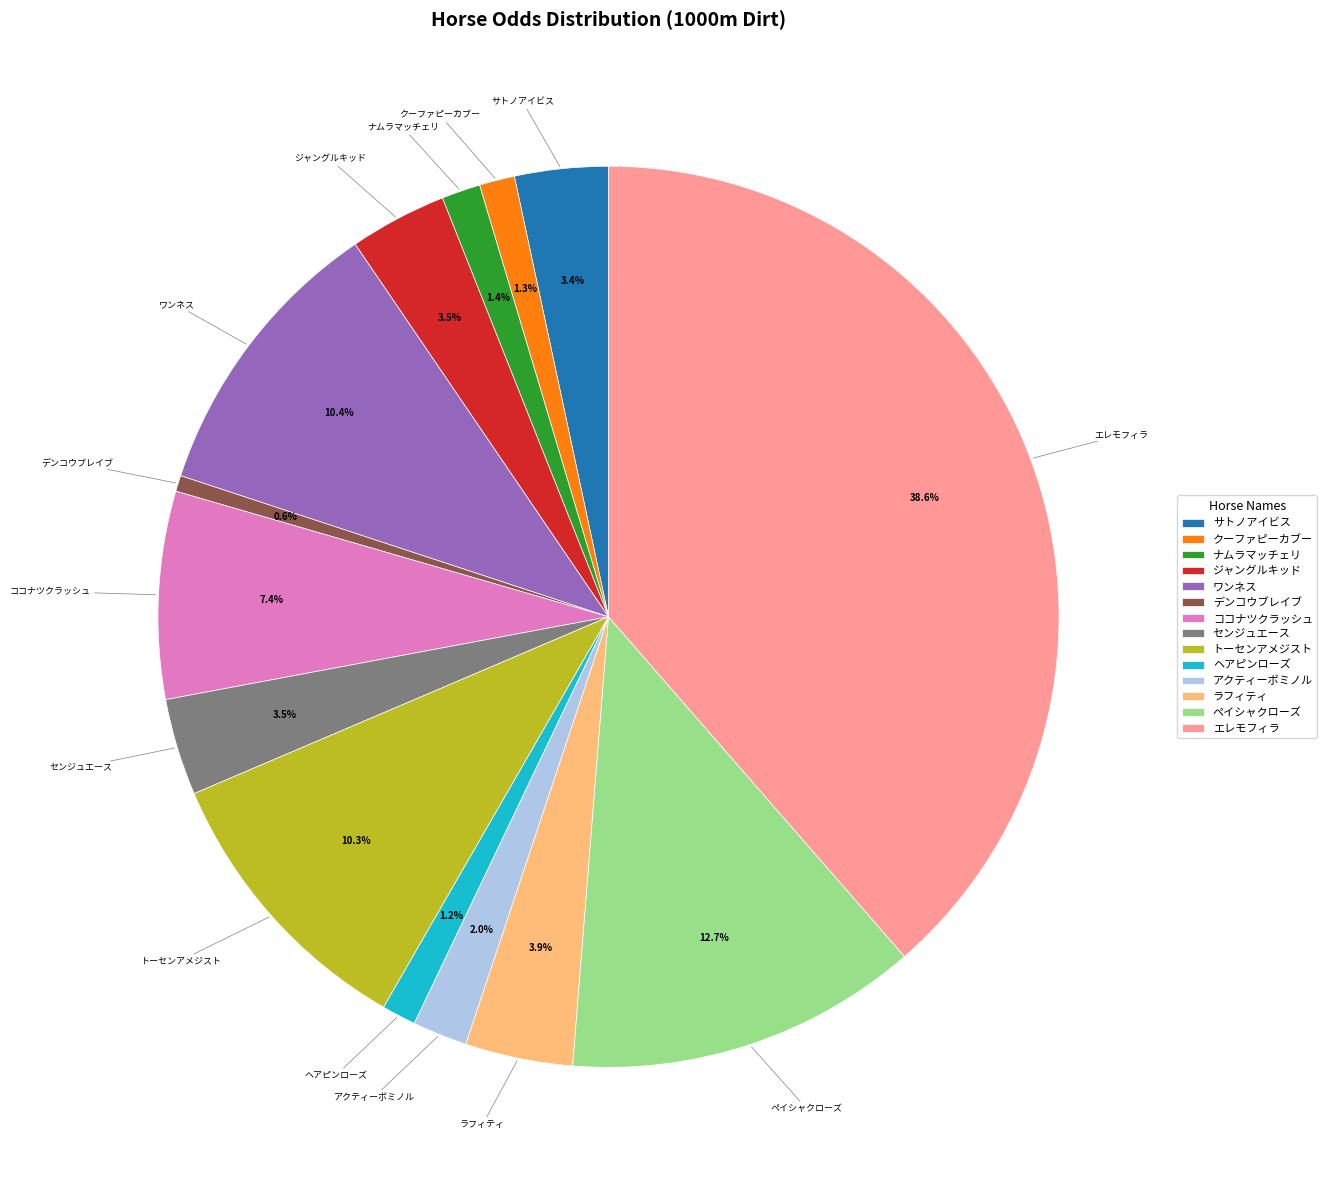

Does any single category account for the majority?

No